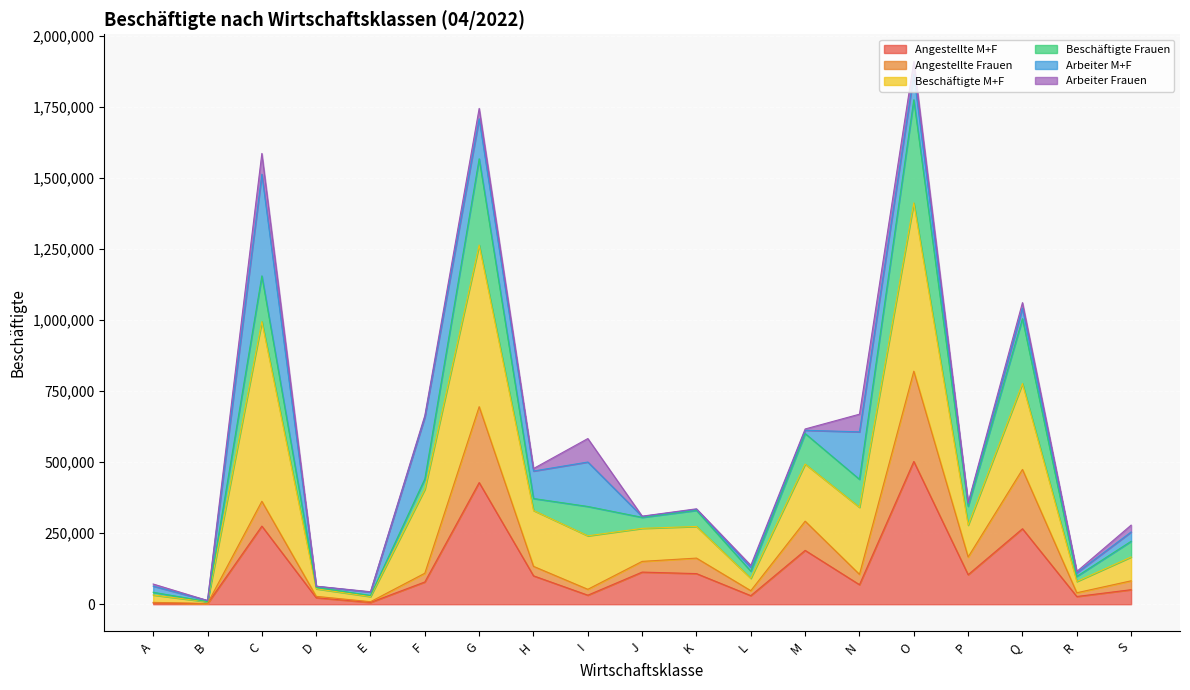

The Angestellte M+F series shows 51182 at S. True or false?

True